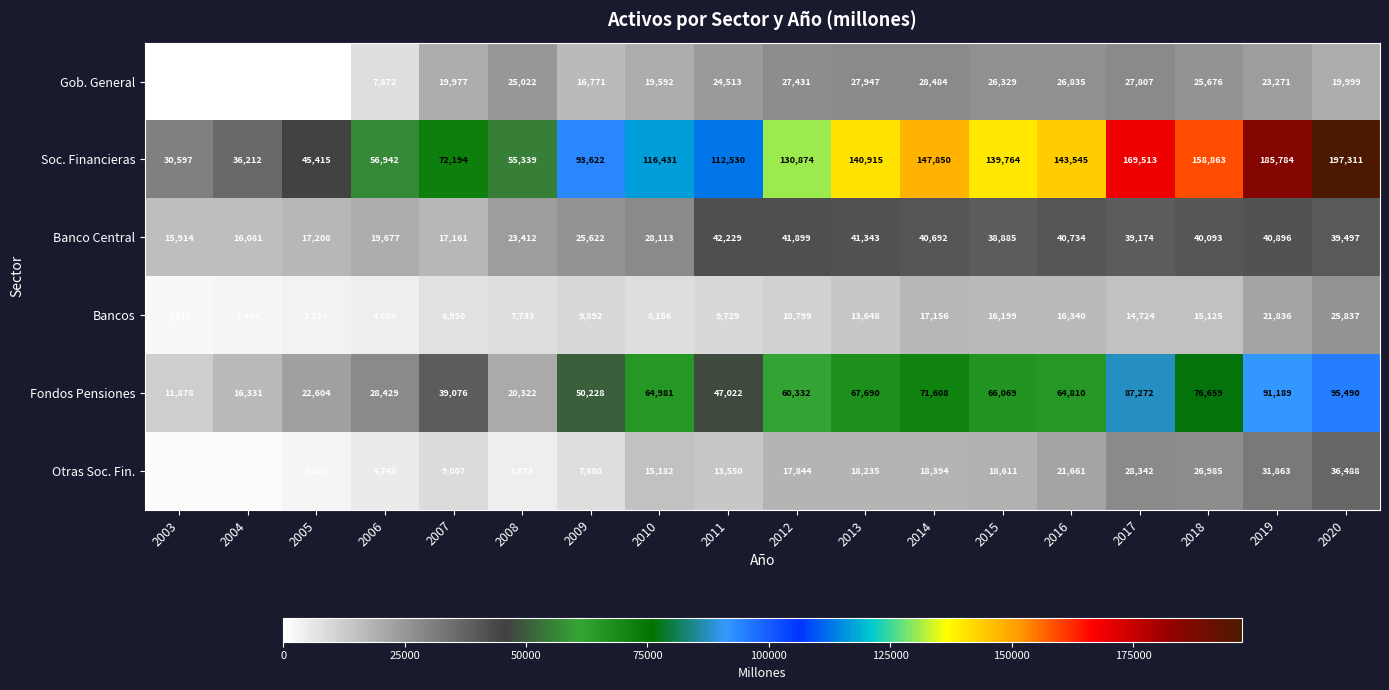

What is the average value of the Soc. Financieras series?

112983